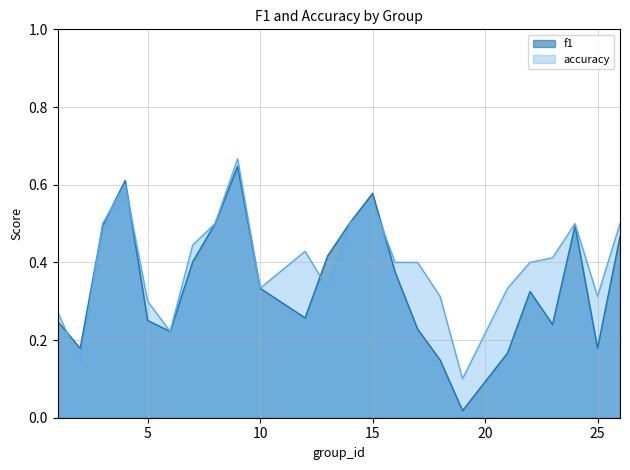

Where do accuracy and f1 first cross each other?

1 and 2